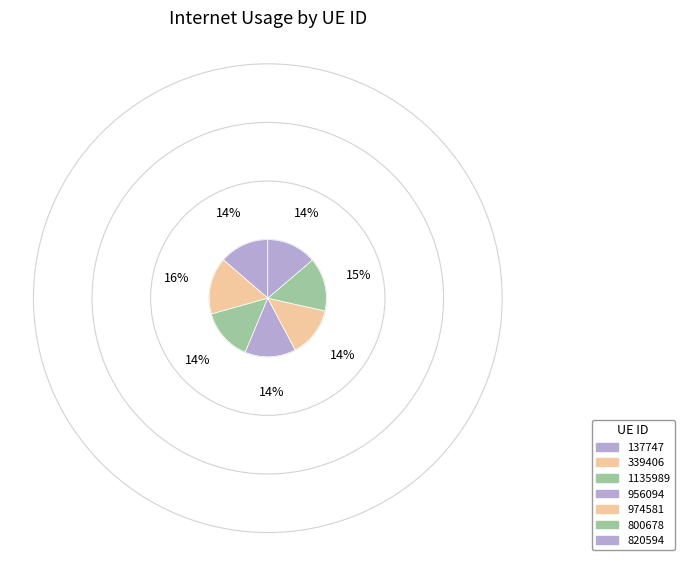

Approximately how many times larger is the value at 800678 compared to 339406?

0.9